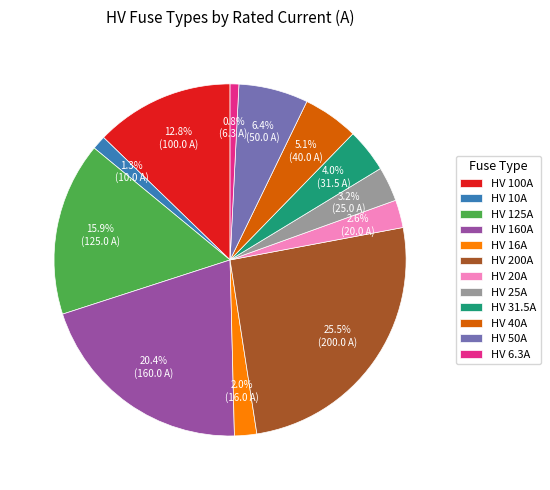

Which category has the biggest portion of the pie?

HV 200A